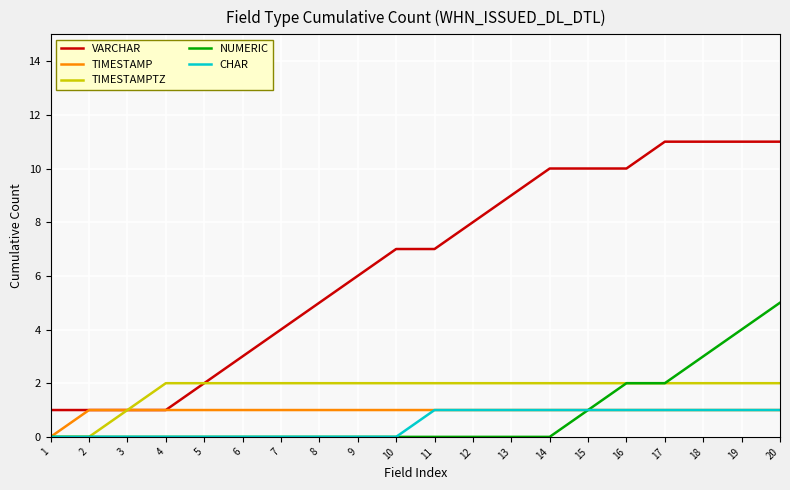

True or false: VARCHAR and CHAR cross at least once.

False